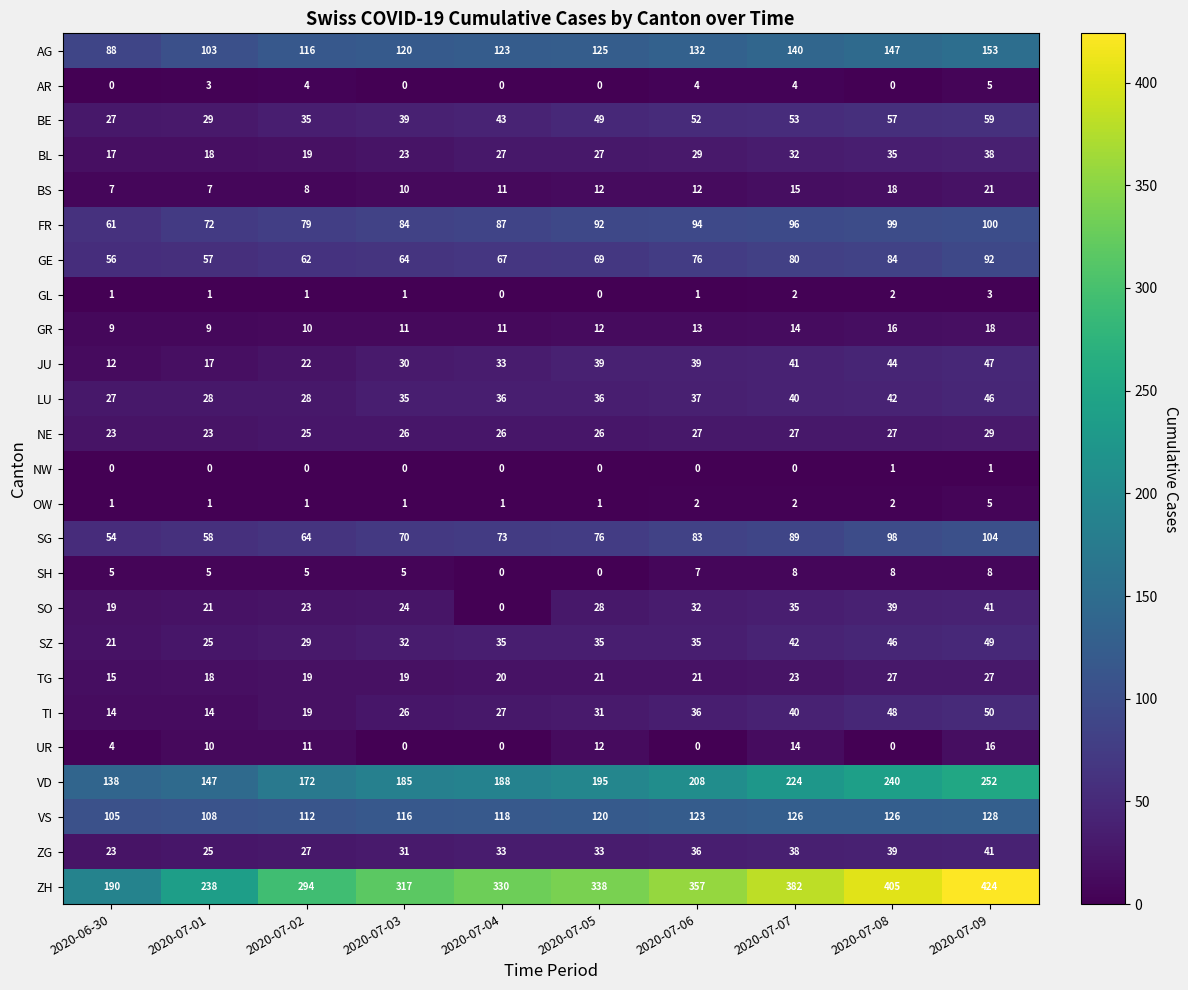

Which series has the largest total across all categories?

ZH